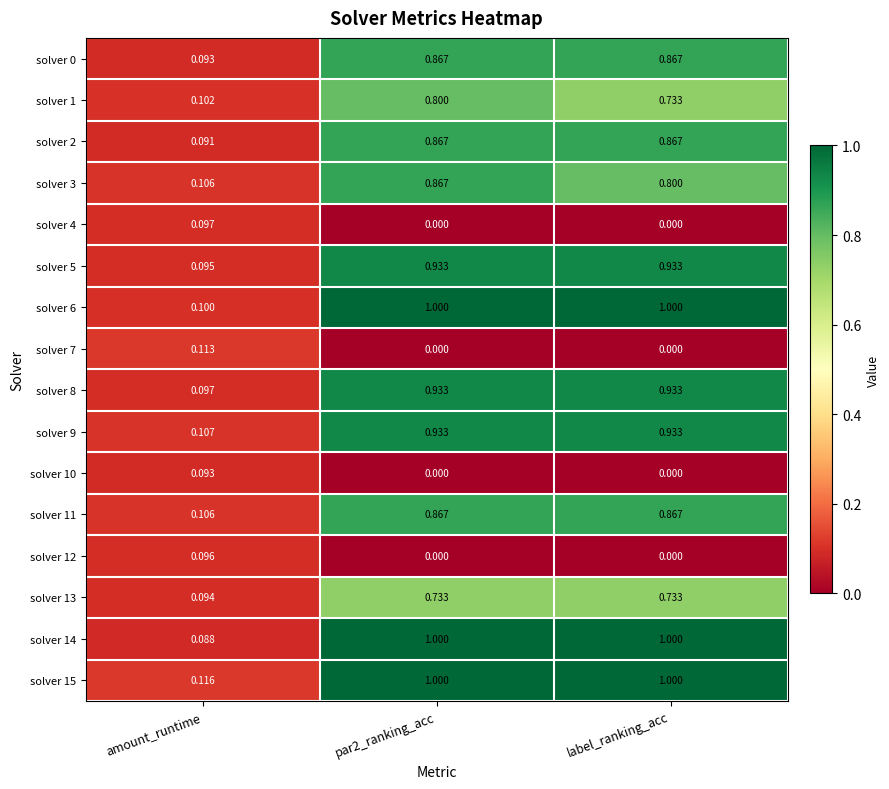

Is the value of solver 8 at label_ranking_acc greater than the value of solver 7 at label_ranking_acc?

Yes